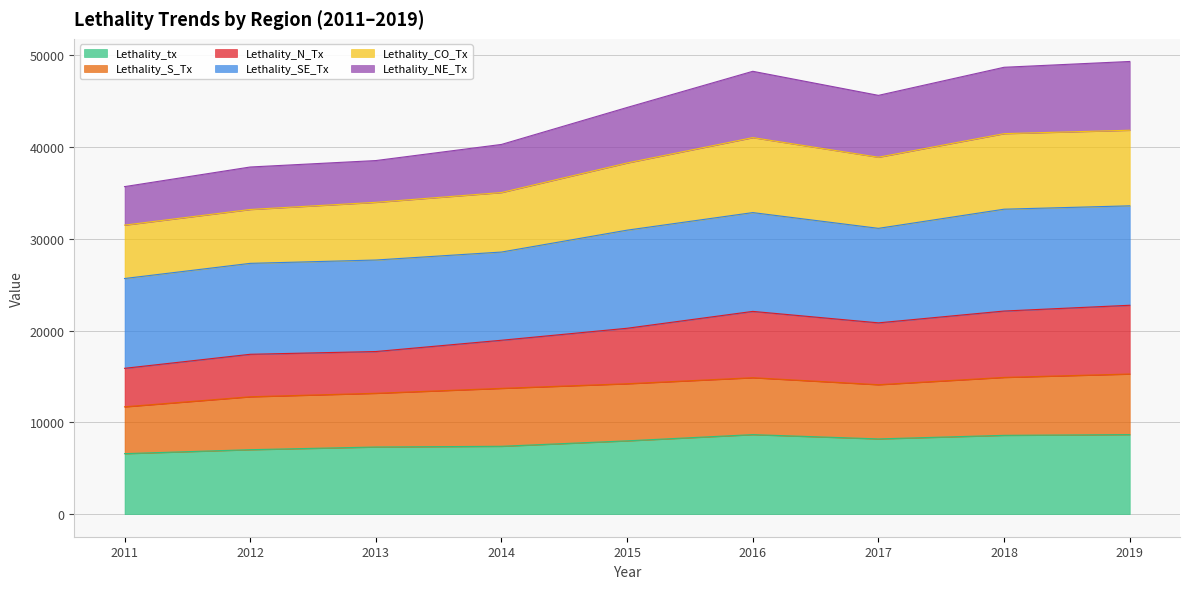

True or false: Lethality_N_Tx has more than 0 points higher than both neighbors.

True